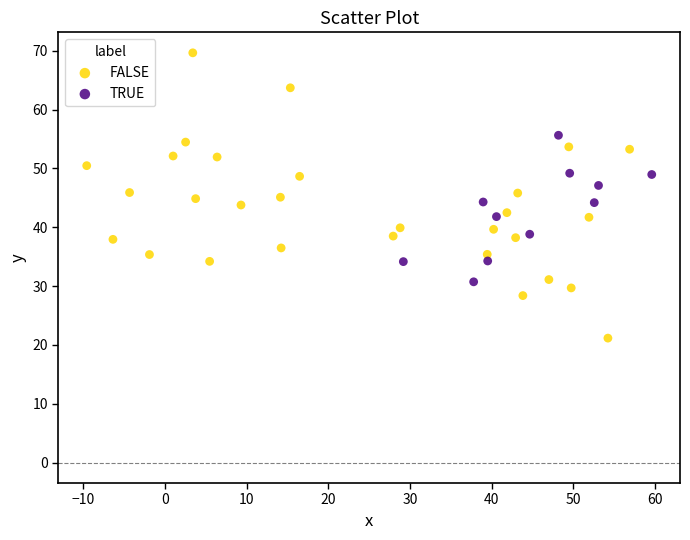

Which series has the widest spread of Y values?

FALSE